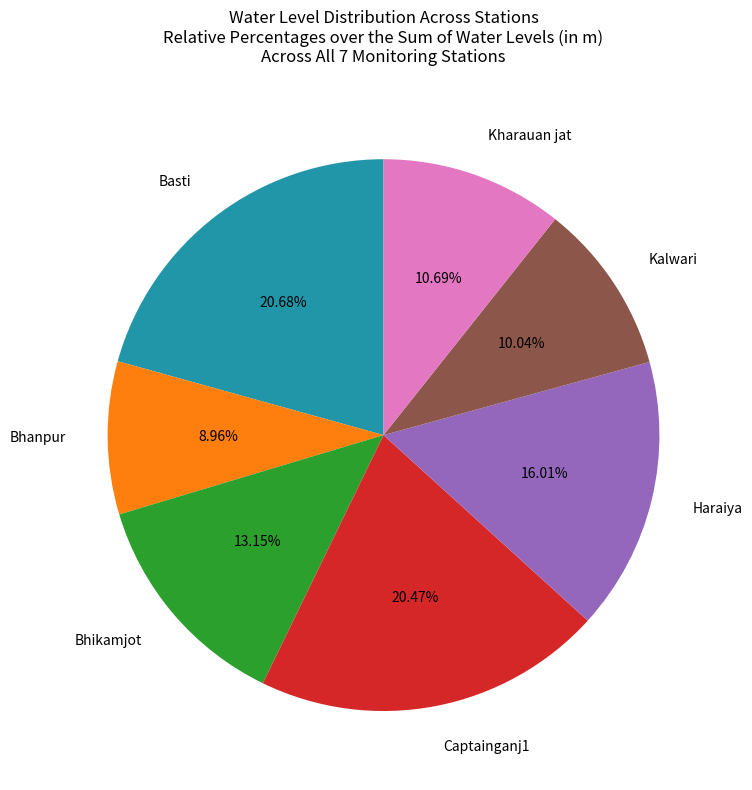

Does Captainganj1 account for over 50% of the chart?

No